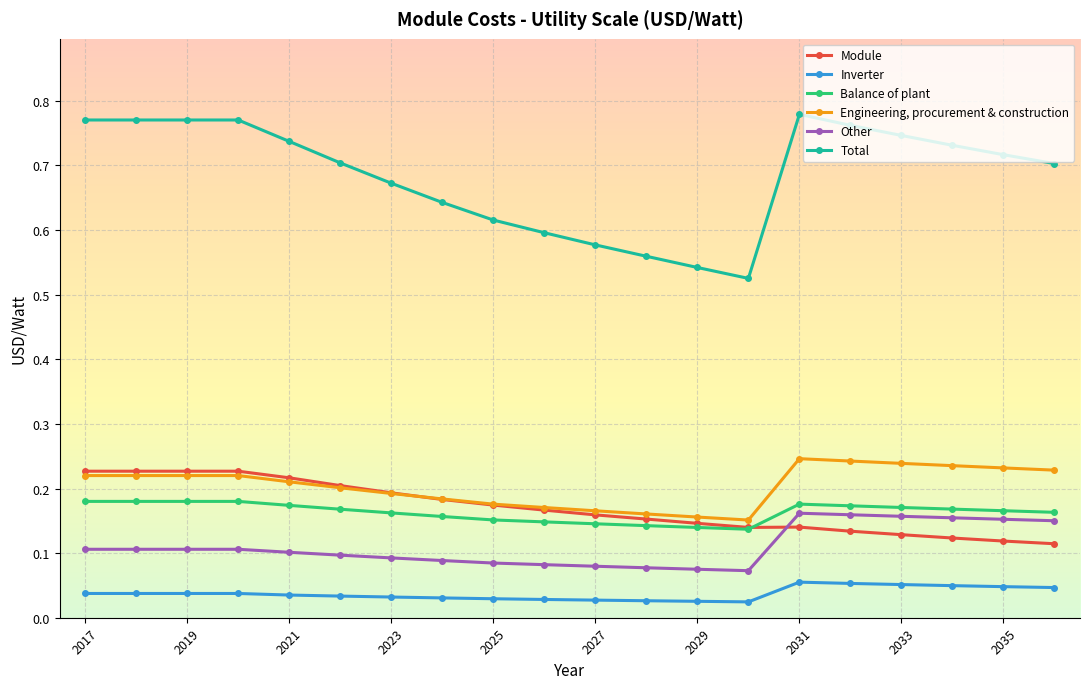

Which series has the largest total across all categories?

Total